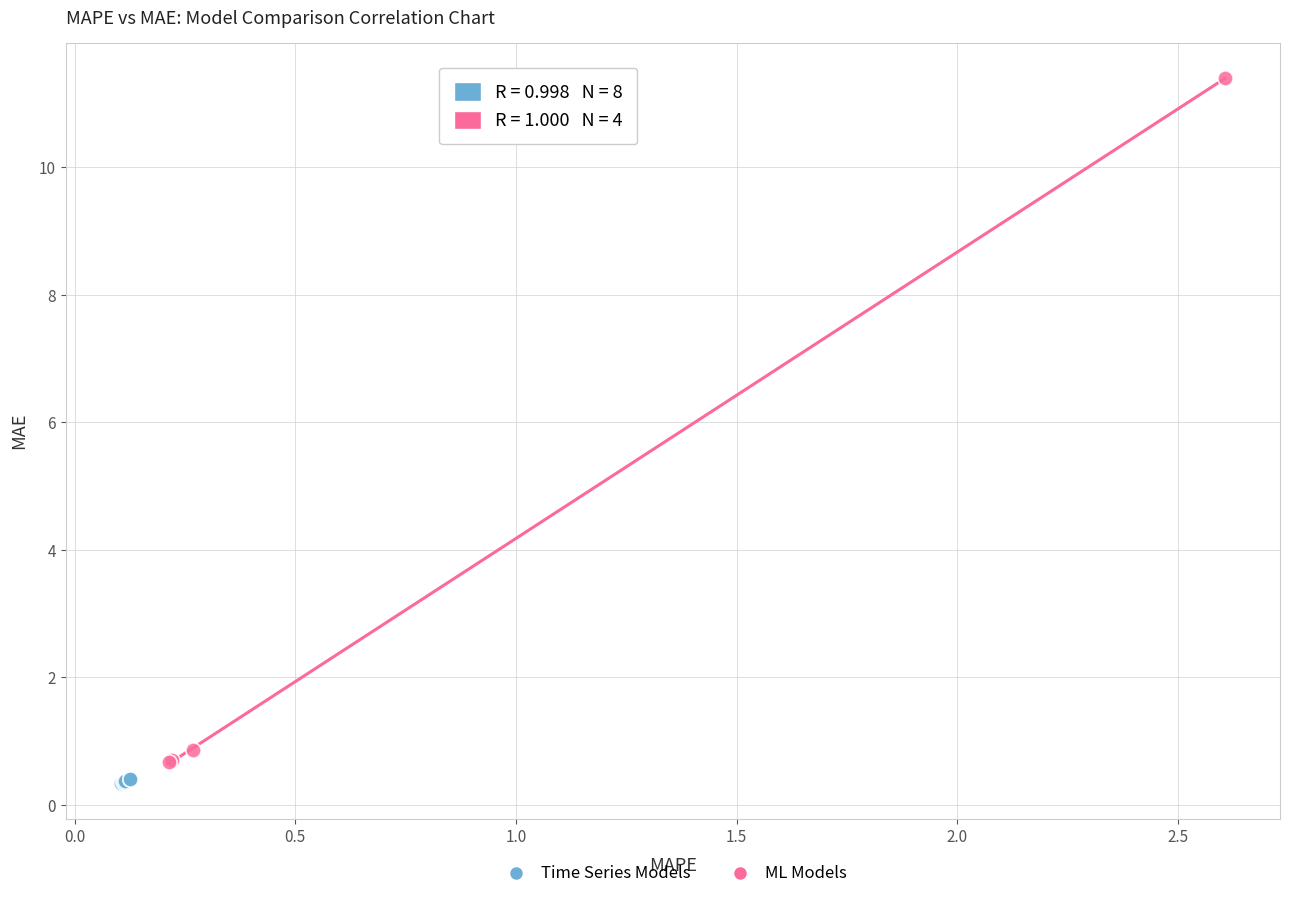

Which series reaches the maximum Y coordinate?

ML Models